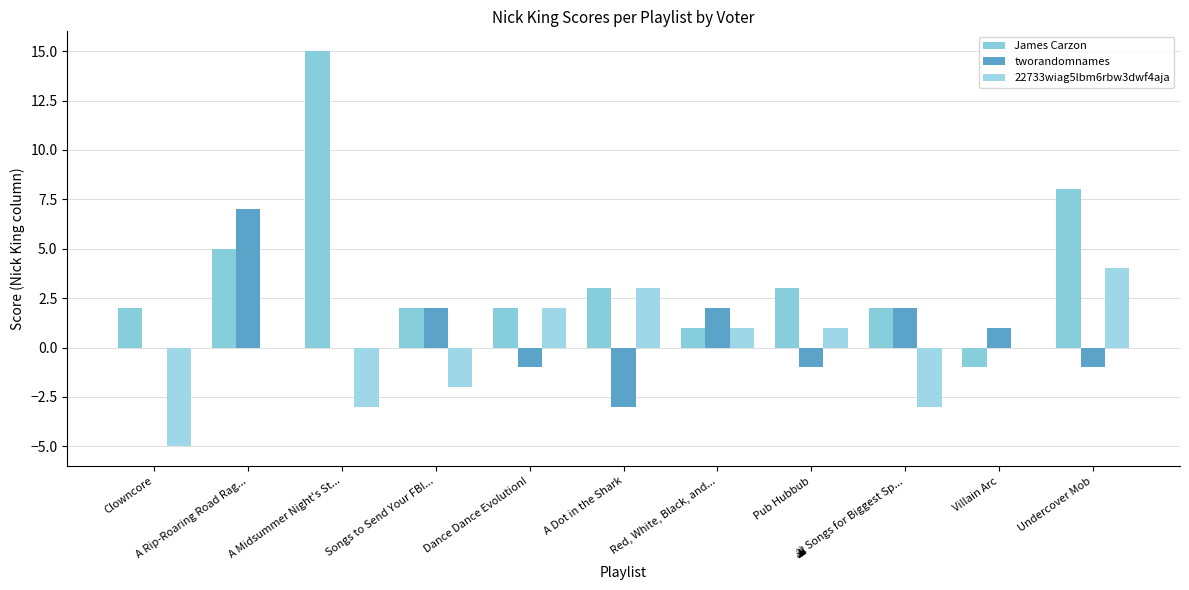

The value of James Carzon at Dance Dance Evolution! is 2. True or false?

True